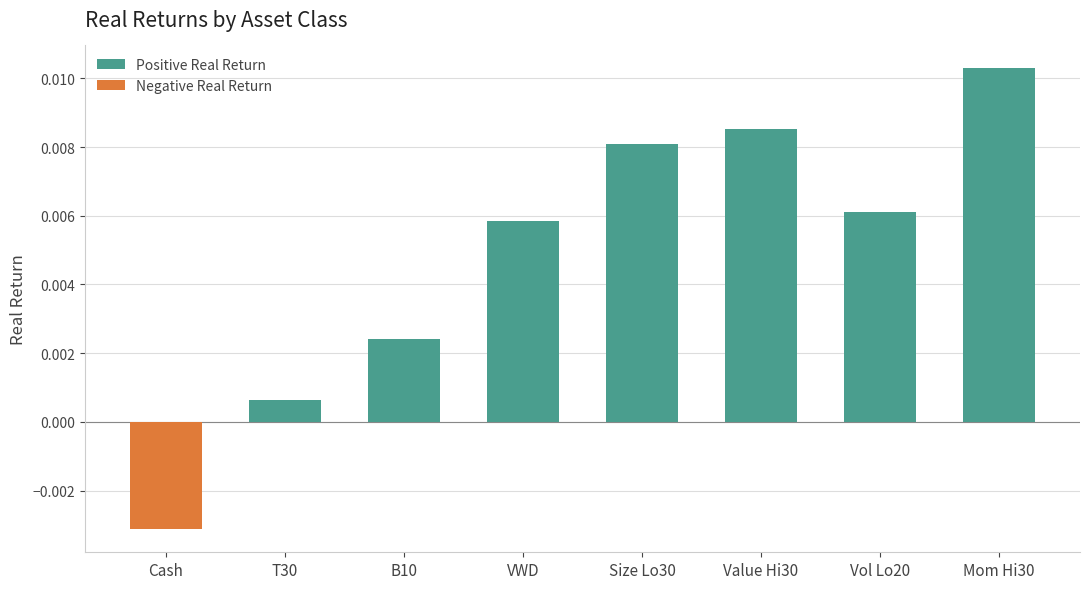

At which category does the chart reach its peak across all series?

Mom Hi30